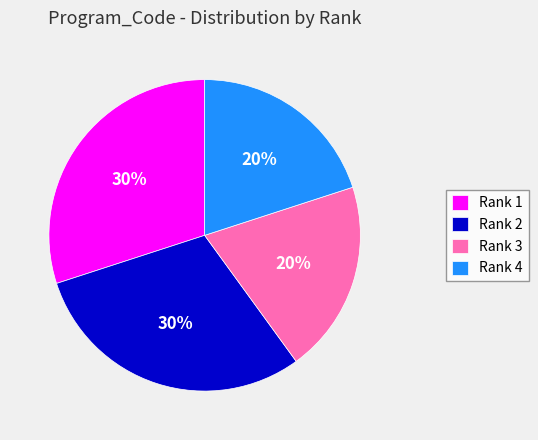

What is the ratio of the value at Rank 1 to the value at Rank 4?

1.5